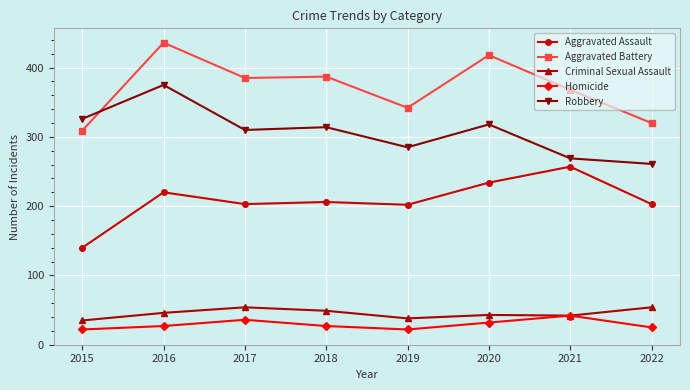

Rank the series at 2016 from lowest to highest value.

Homicide, Criminal Sexual Assault, Aggravated Assault, Robbery, Aggravated Battery